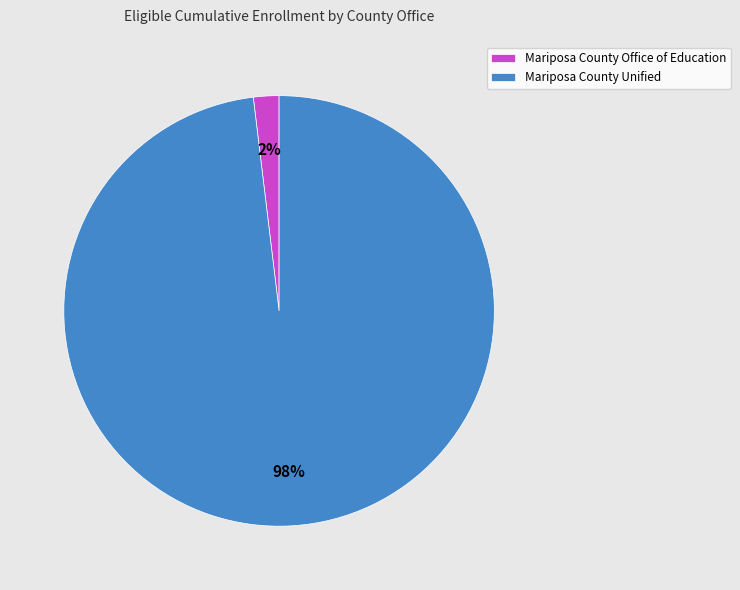

To the nearest percent, what is the average slice percentage?

50%